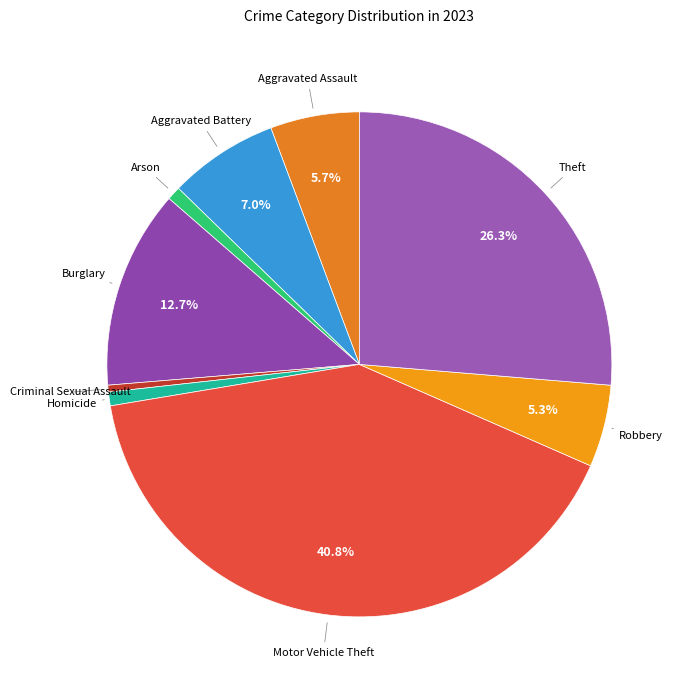

How many slices are in this pie chart?

9